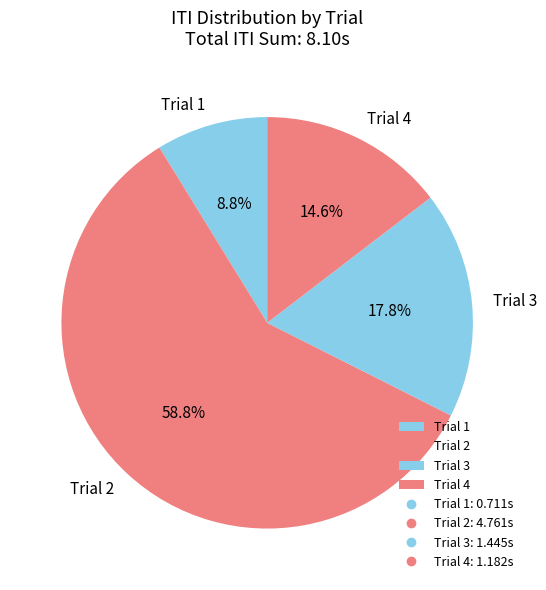

What is the total percentage of Trial 4 and Trial 3?

32.4%